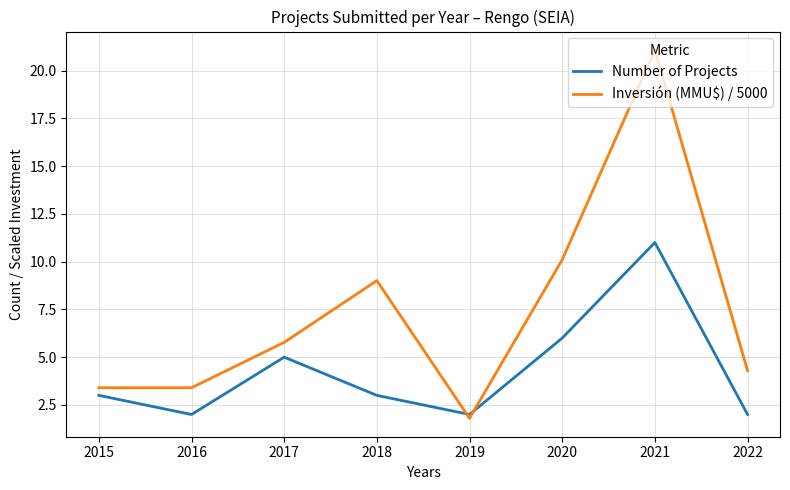

Which category has the highest value across all series?

2021